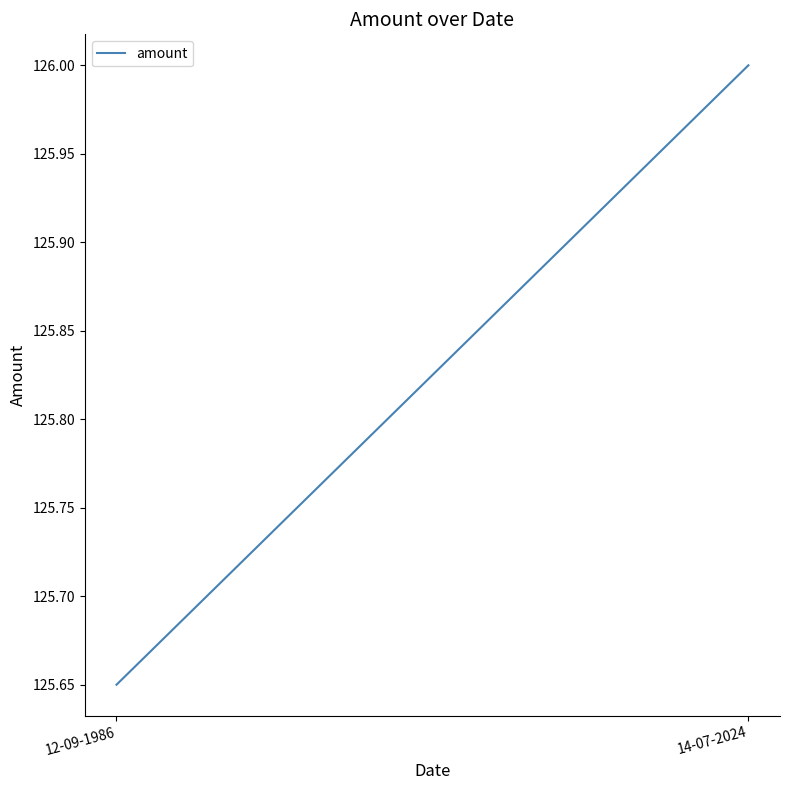

What position from the right is 14-07-2024?

1